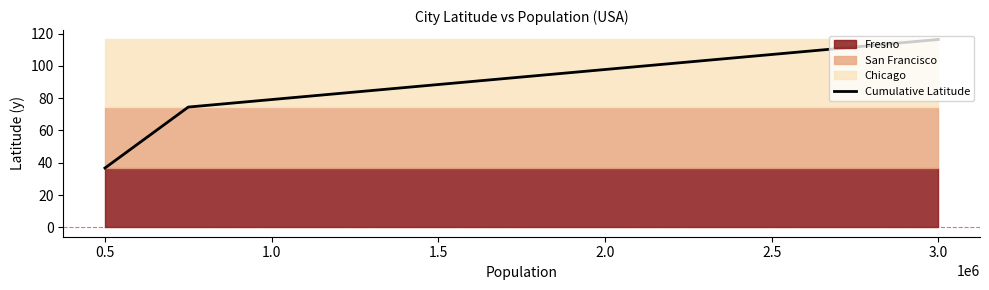

Reading right to left, list all the values displayed in this chart.

116.4	74.5	36.7